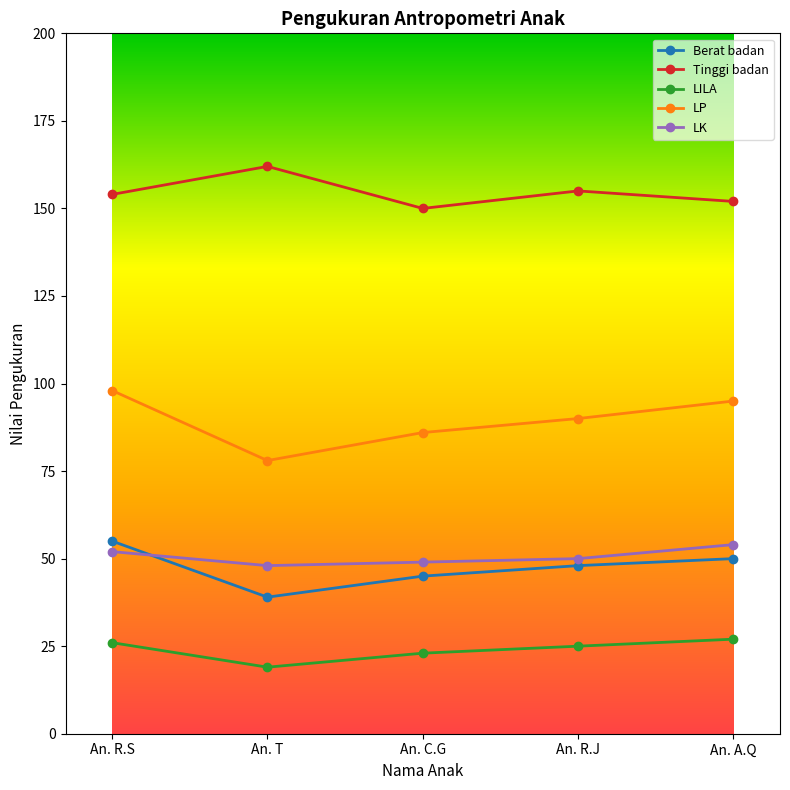

What is the average value of the Berat badan series?

47